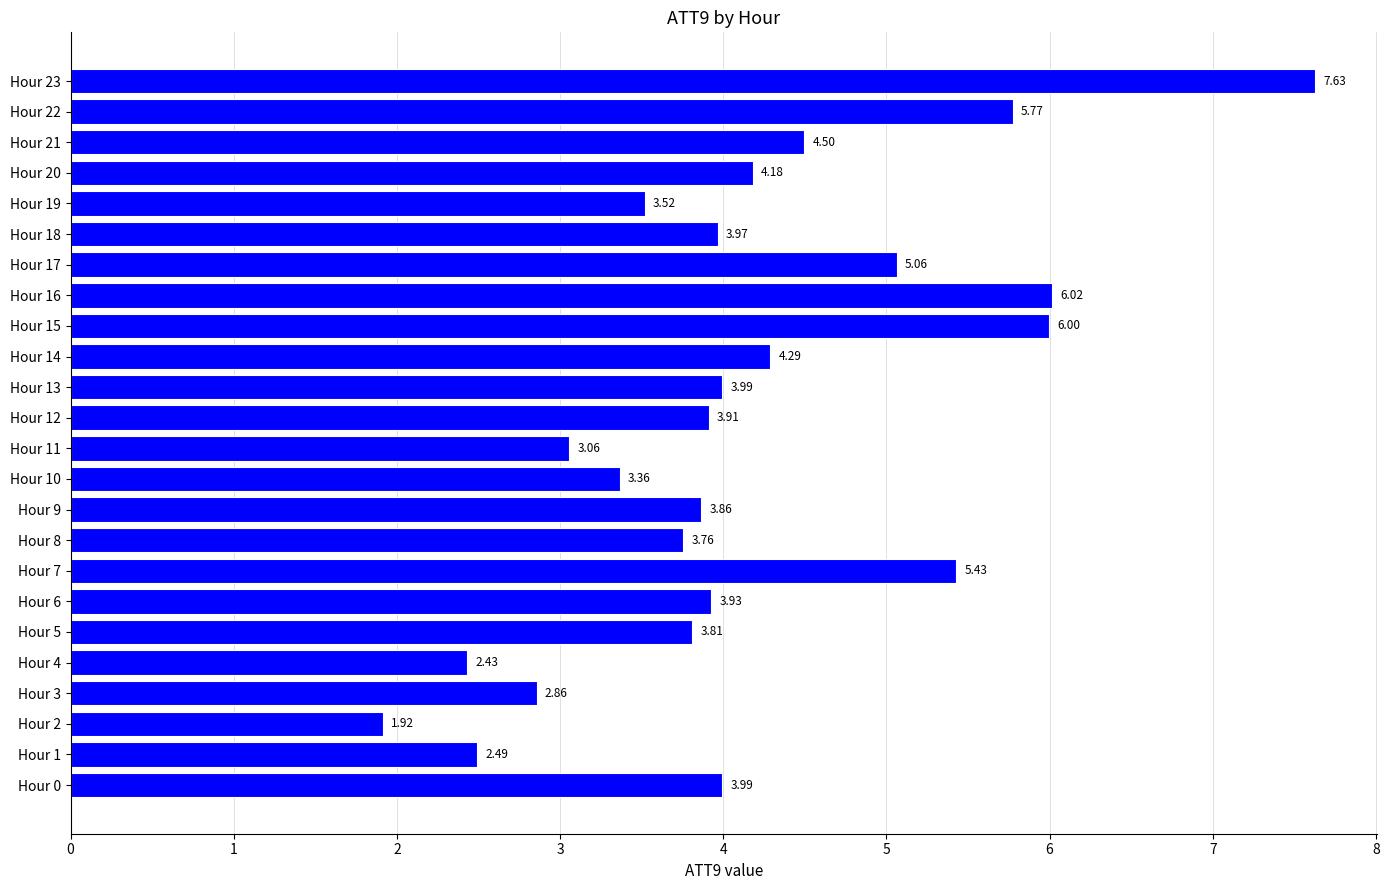

What is the change in value from Hour 3 to Hour 21?

+1.6